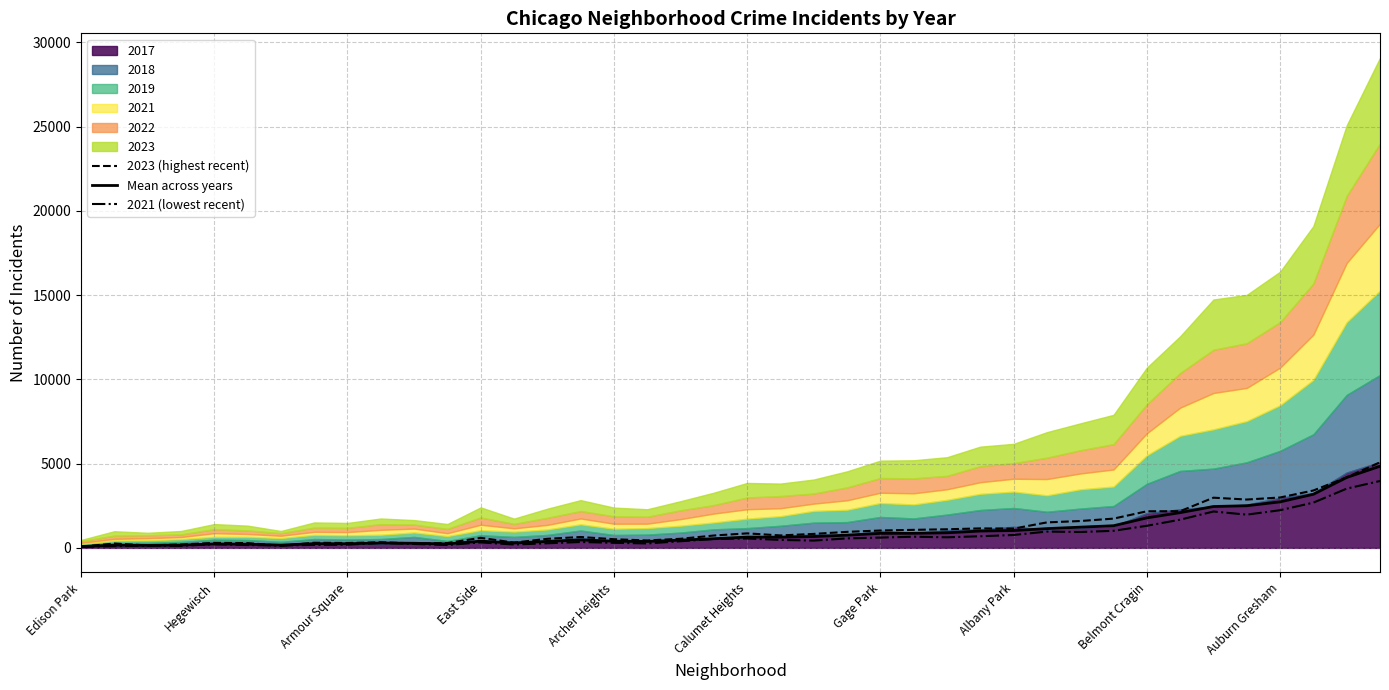

Is it true that Mean across years equals 4178.8 at 38?

True